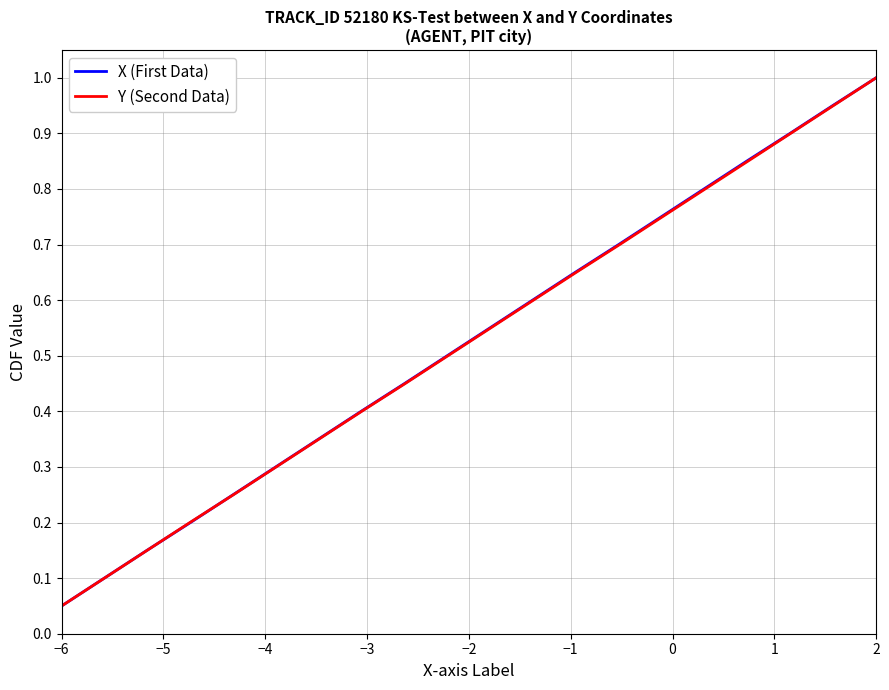

Count the number of data series in this chart.

2